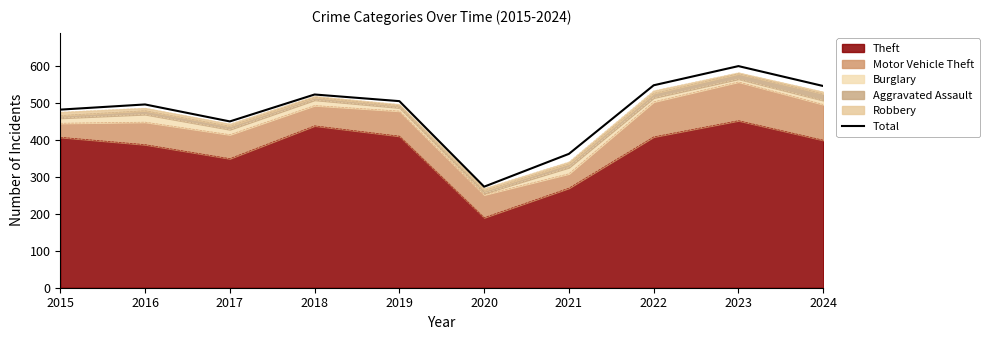

List the labels in order of value, smallest first.

2020, 2021, 2017, 2015, 2016, 2019, 2018, 2024, 2022, 2023